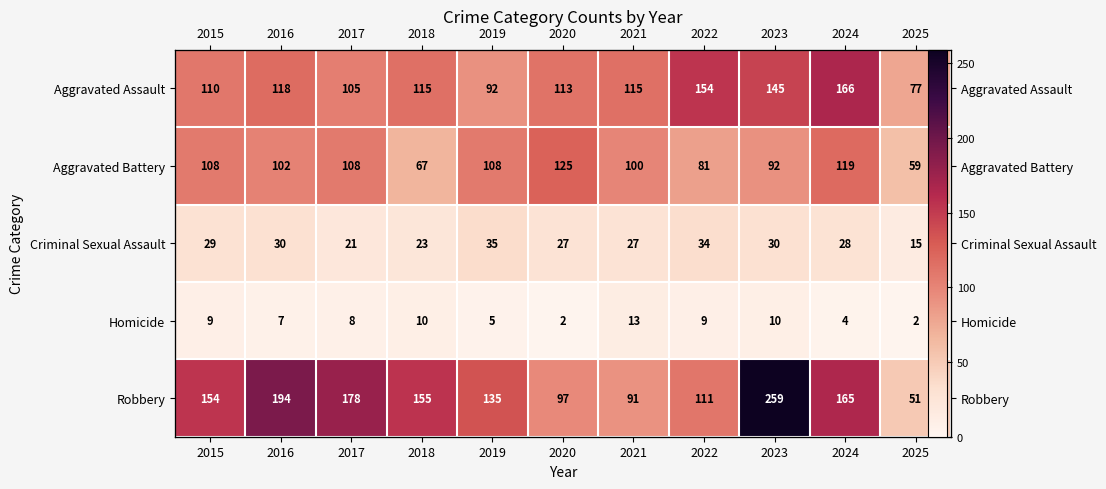

Rank the series at 2019 from highest to lowest value.

Robbery, Aggravated Battery, Aggravated Assault, Criminal Sexual Assault, Homicide